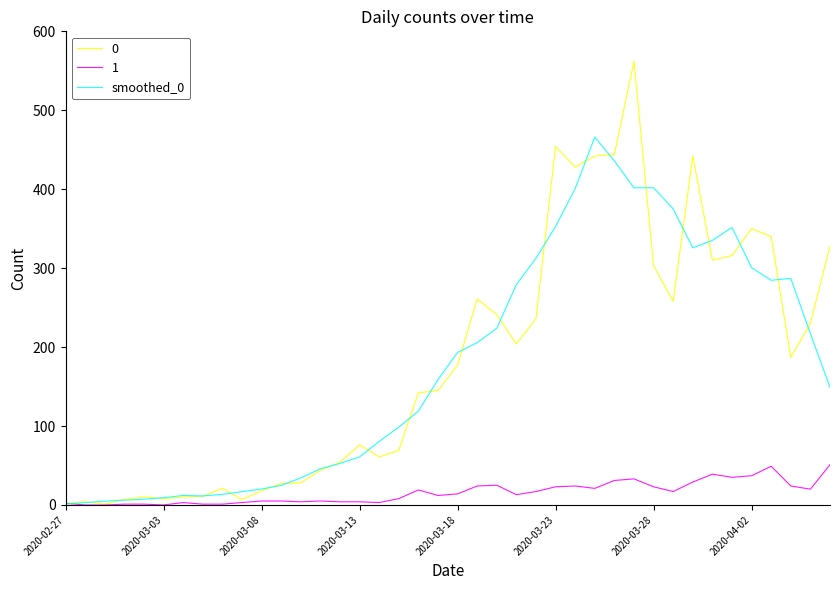

Rank the series by their maximum value, from lowest to highest.

1, smoothed_0, 0